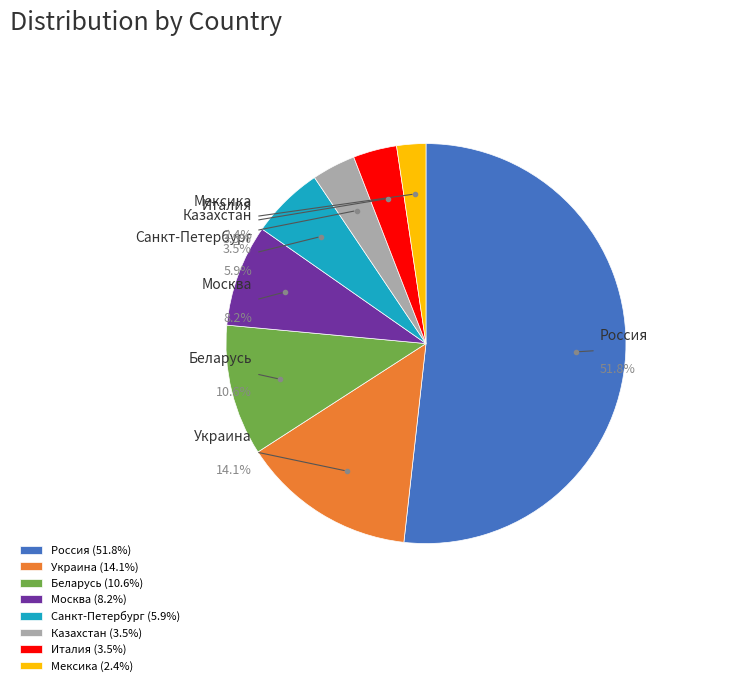

Combined, what portion of the pie is Украина and Беларусь?

24.7%